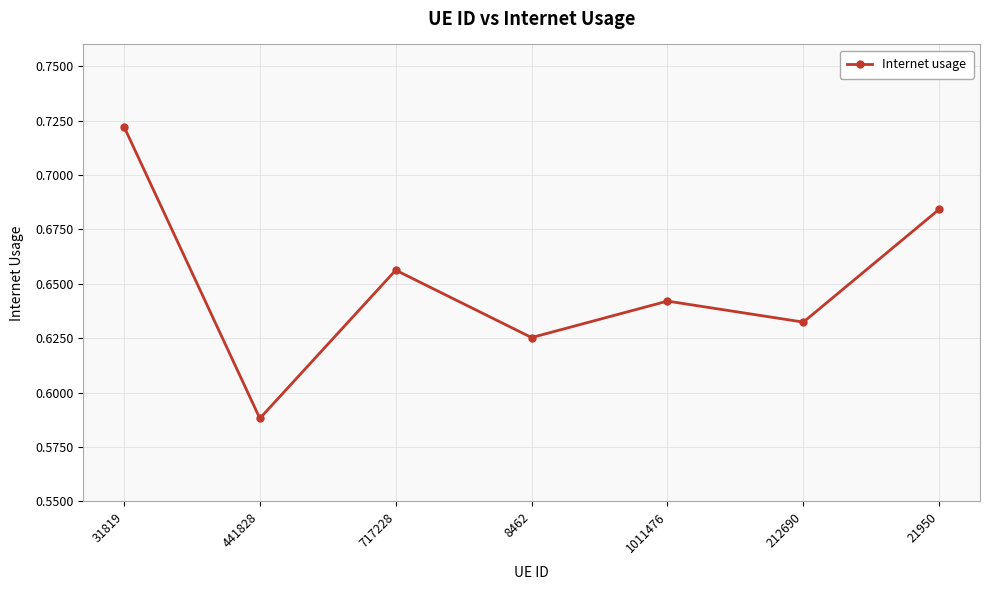

At which label is the value closest to 0?

441828